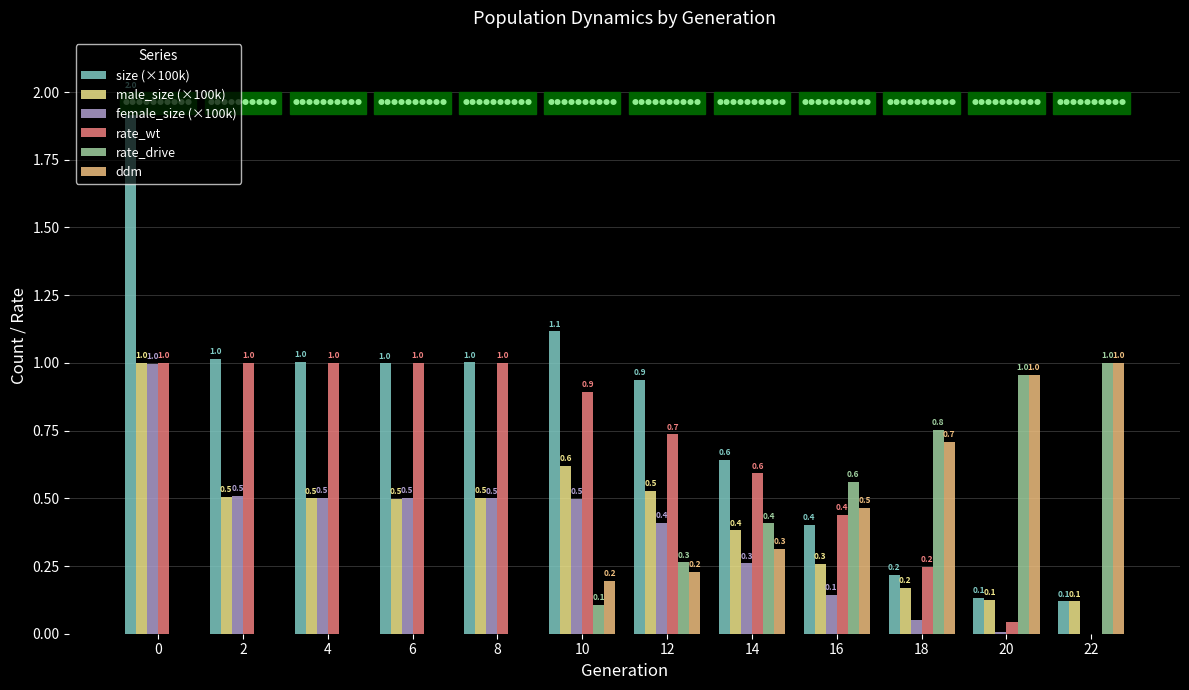

What is the maximum value shown in the chart?

2.0